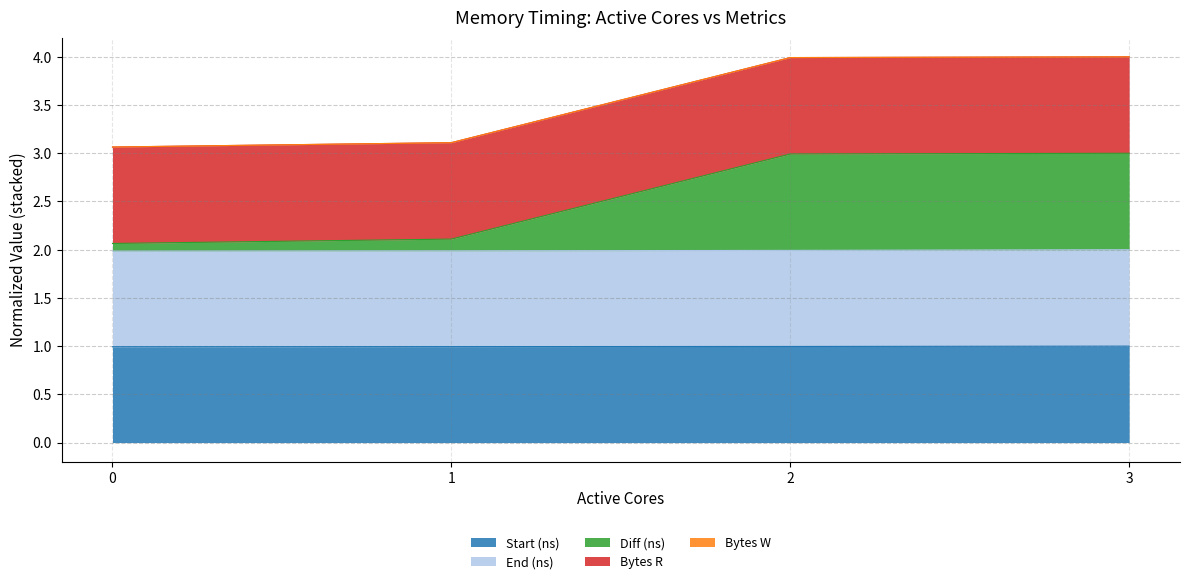

What is the highest value of the Start (ns) series?

1.0